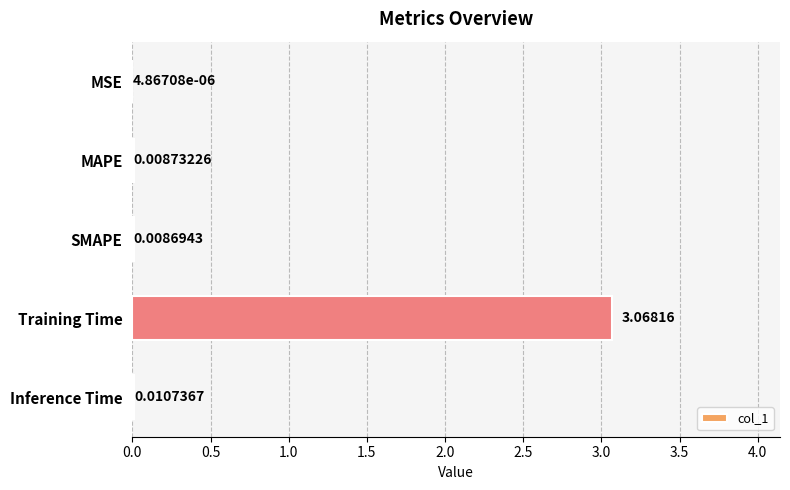

At which label is the value closest to 1?

Inference Time